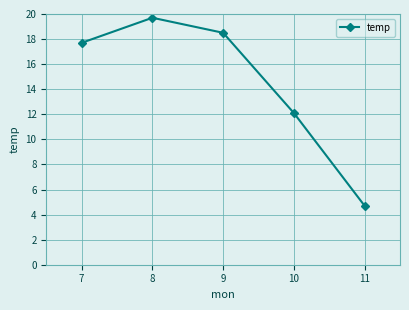

At which category does the chart reach its peak across all series?

8